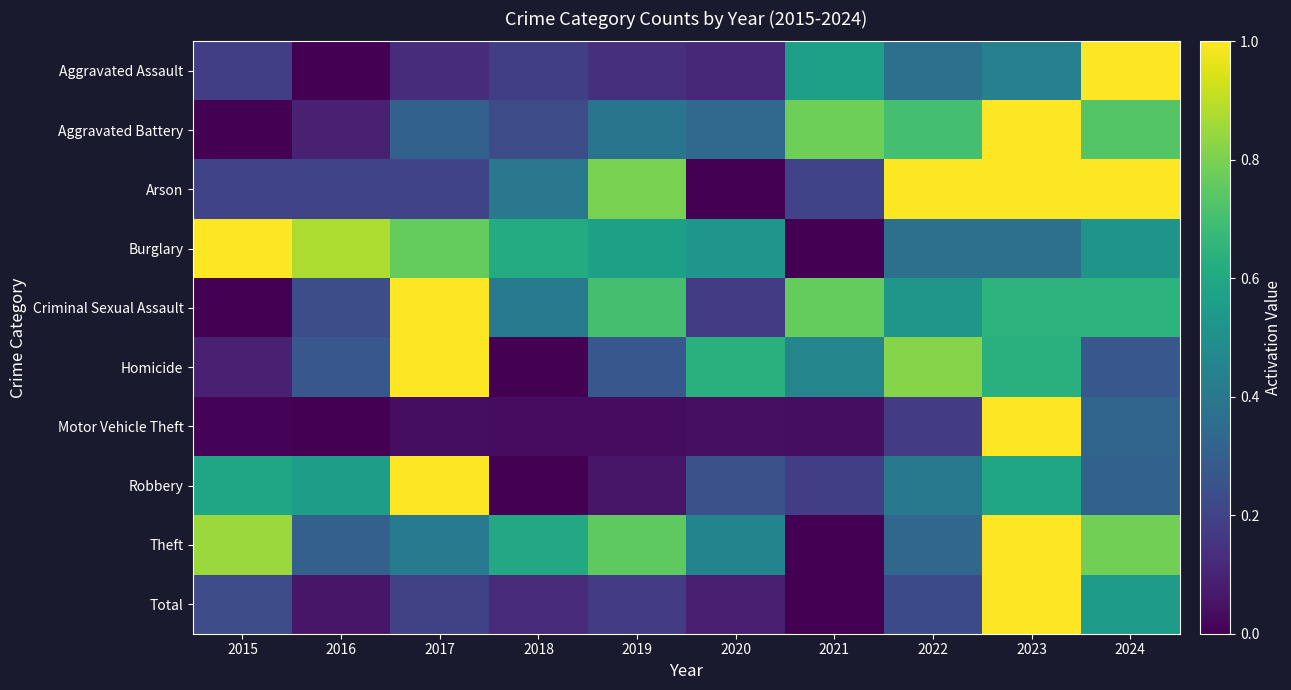

Which category has the highest value across all series?

2023